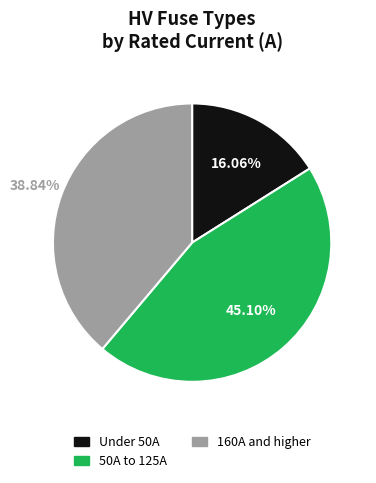

Is there any slice that represents more than half of the pie?

No